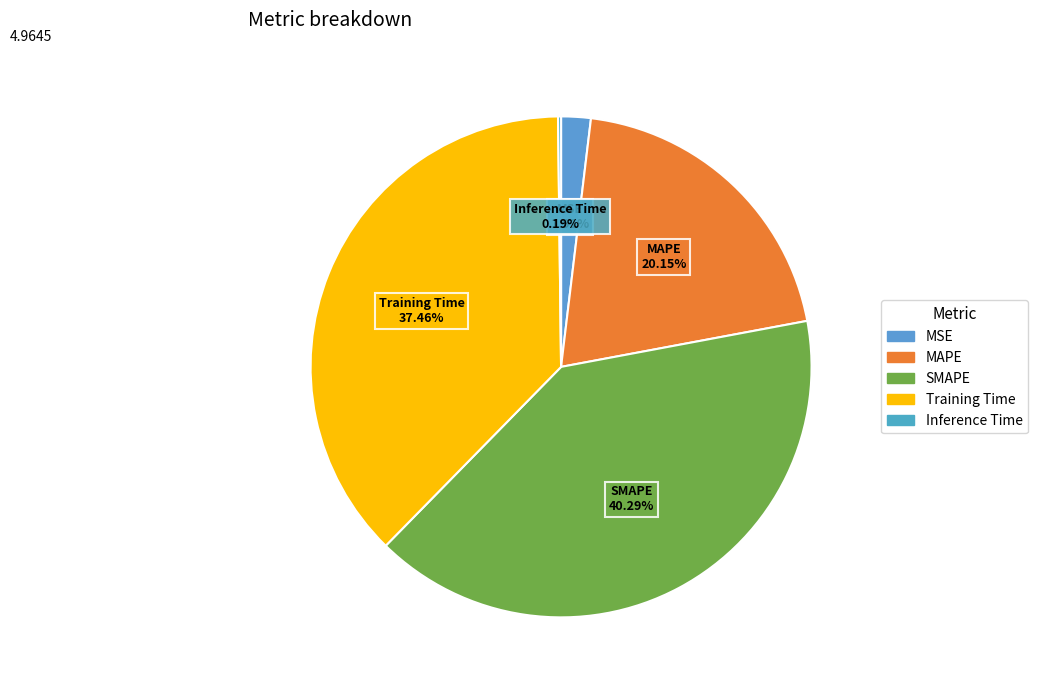

Which slice is the largest?

SMAPE